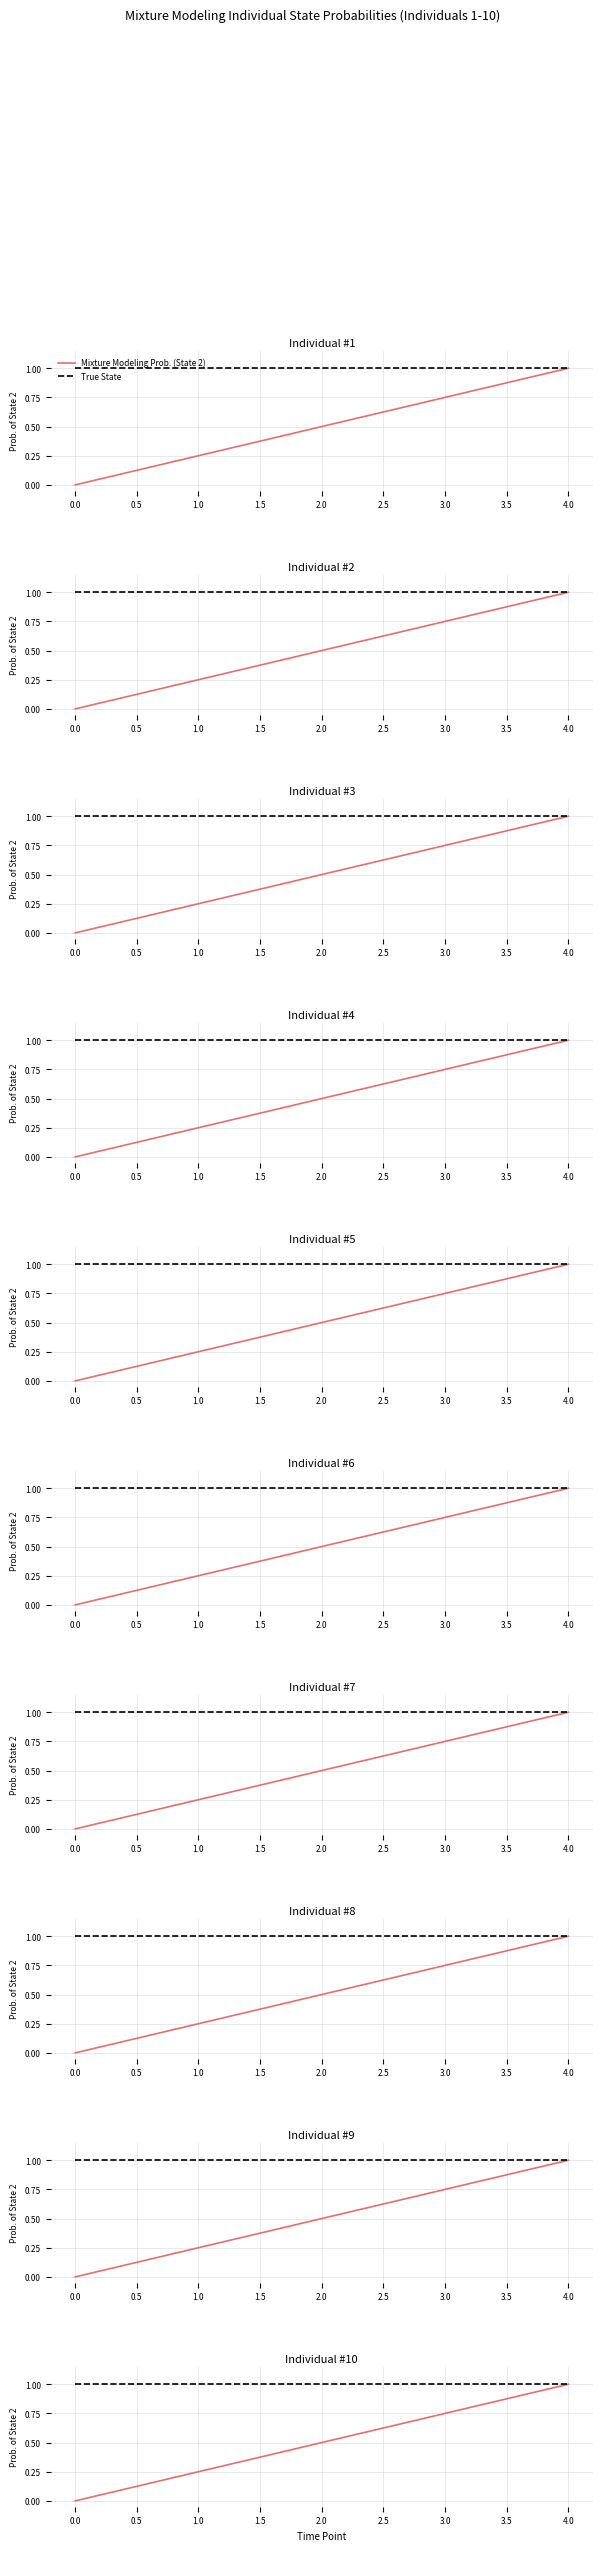

What is the sum of all True State values?

5.0